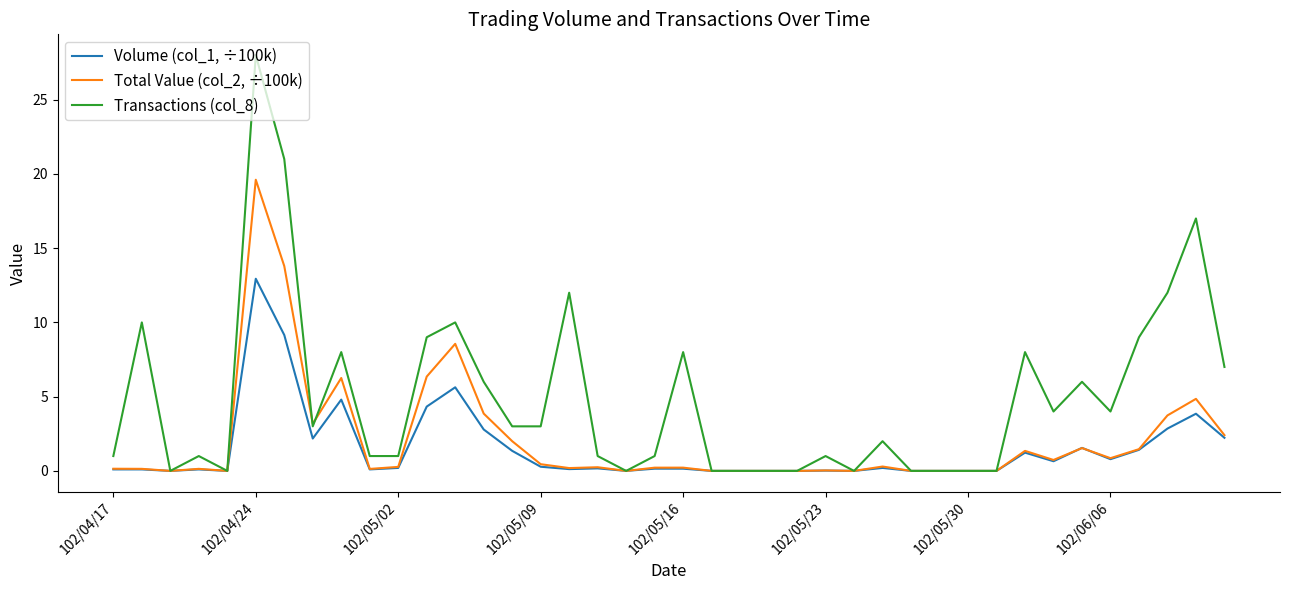

Which series has the largest total across all categories?

Transactions (col_8)